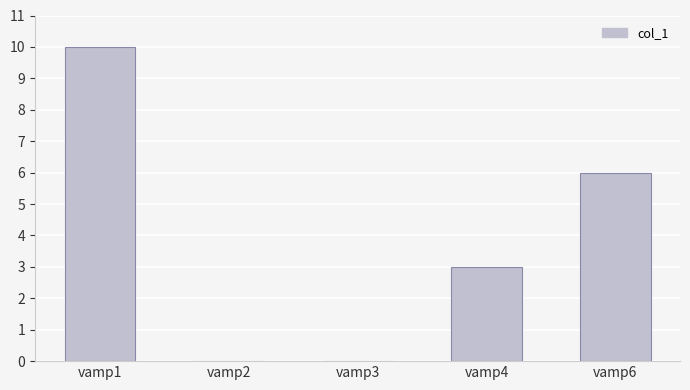

How many series are shown in this chart?

1